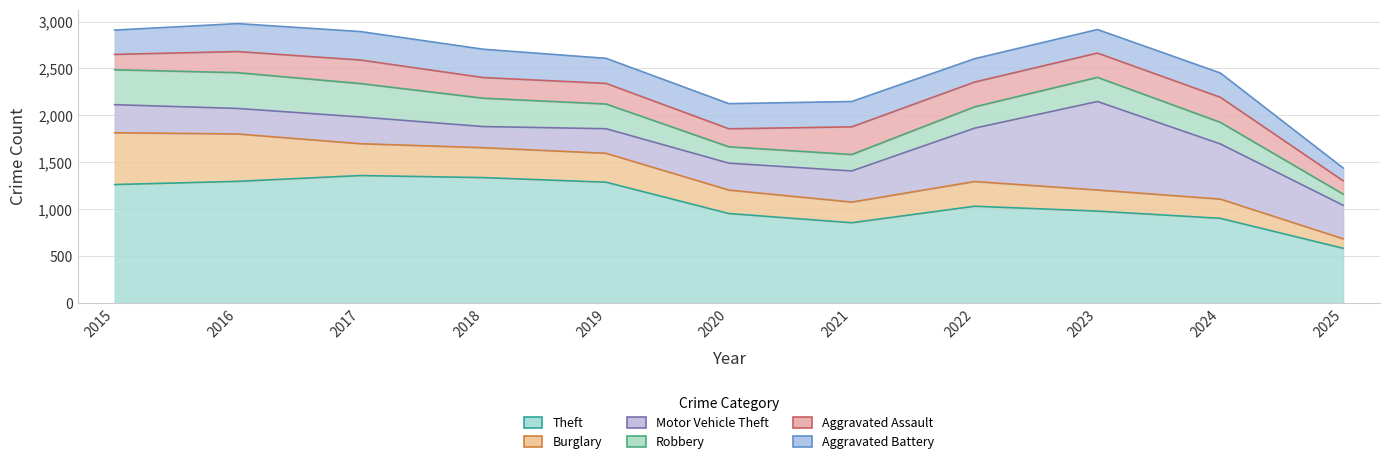

What is the difference between the highest and lowest values at 2017?

1108